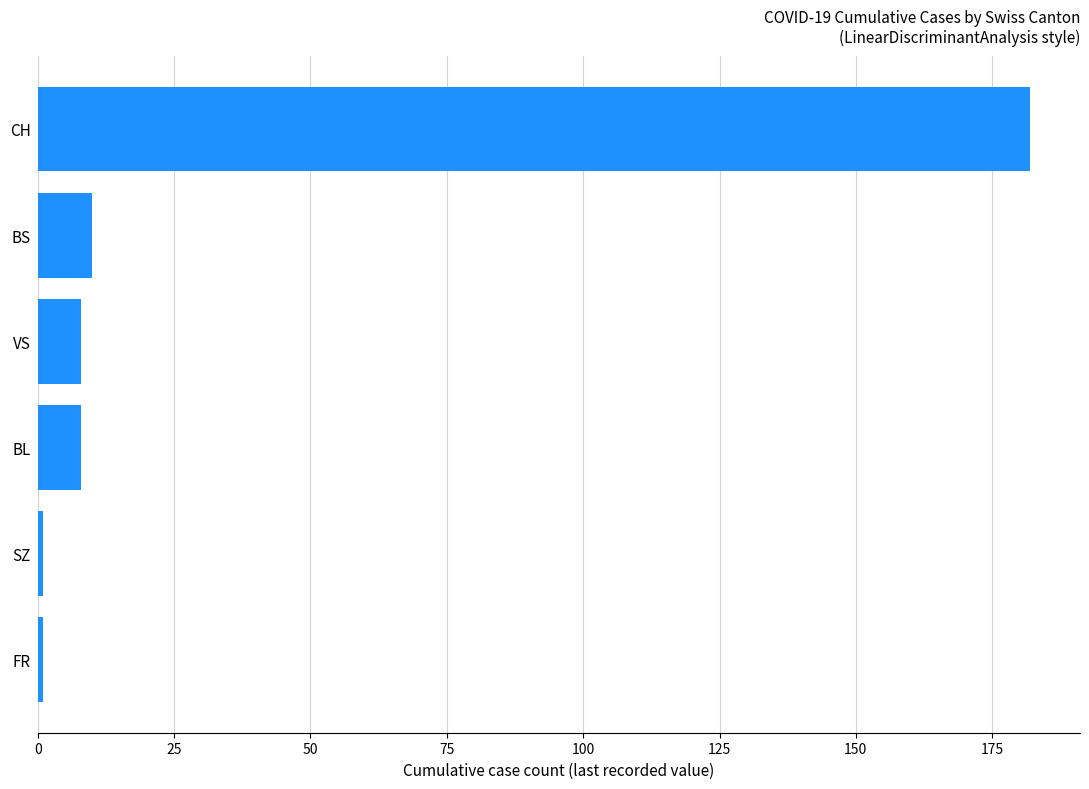

At which category does the chart reach its peak across all series?

CH